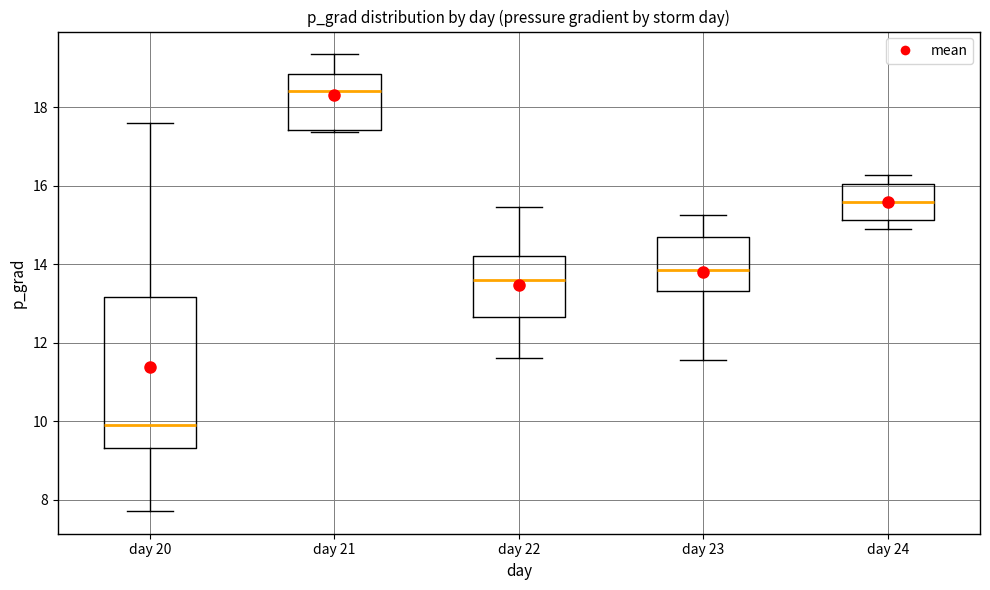

Which box's median line is the highest?

day 21